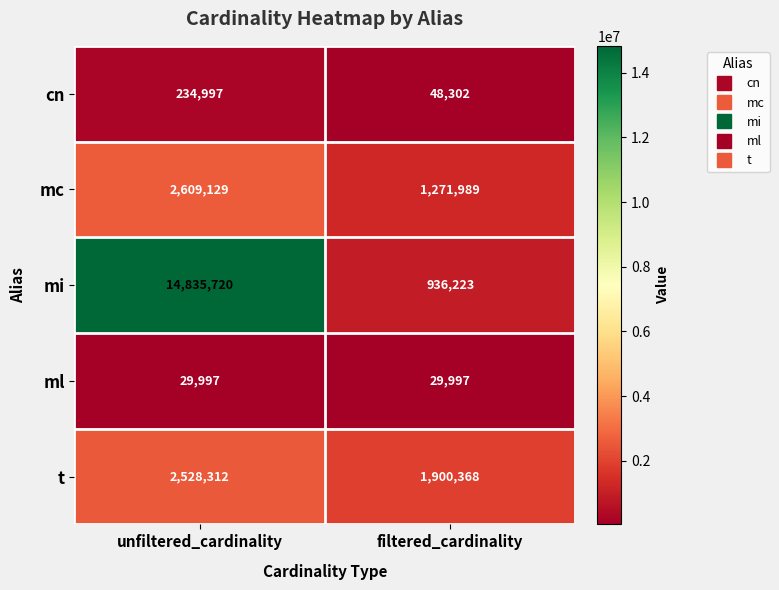

What is the minimum value shown in the chart?

29997